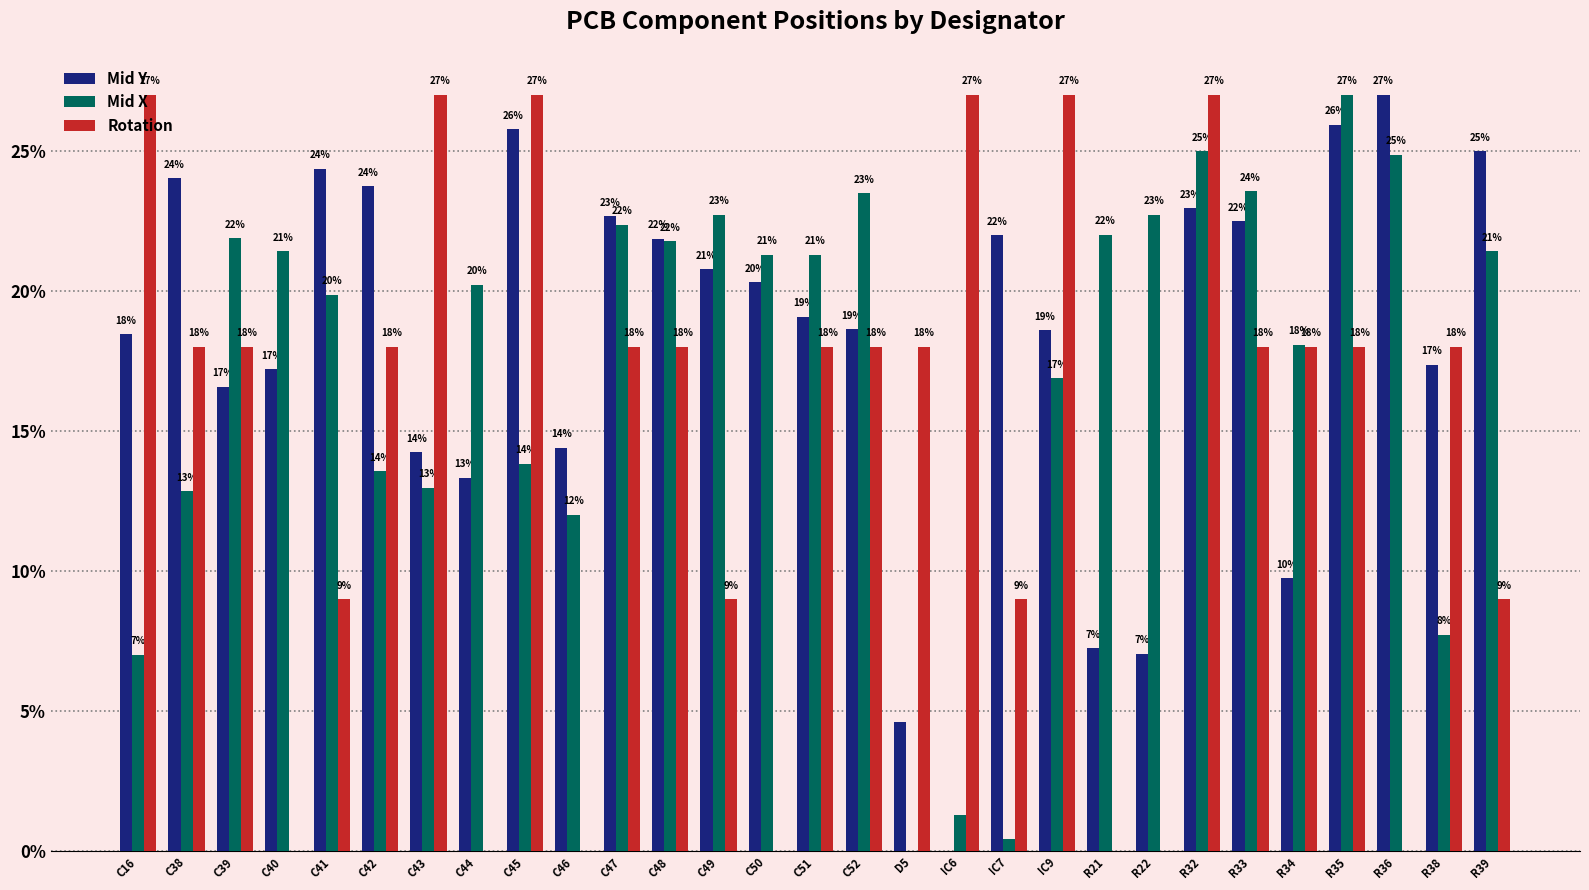

True or false: Rotation has a value of 31.3 at C42.

False